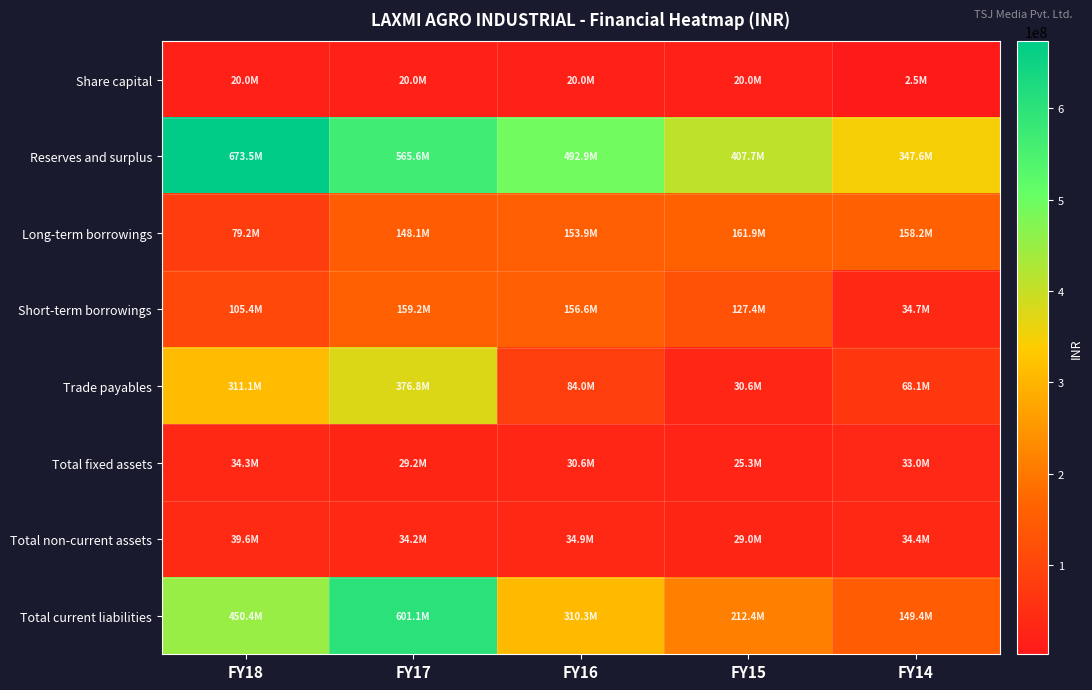

Reading left to right, transcribe all the data shown in this chart.

Share capital: FY18=20000000.0	FY17=20000000.0	FY16=20000000.0	FY15=20000000.0	FY14=2500000.0
Reserves and surplus: FY18=673541601.0	FY17=565612223.0	FY16=492896335.0	FY15=407691103.4	FY14=347552128.5
Long-term borrowings: FY18=79173854.0	FY17=148137936.0	FY16=153875408.0	FY15=161917206.0	FY14=158220314.0
Short-term borrowings: FY18=105394030.0	FY17=159246082.0	FY16=156592653.0	FY15=127381034.1	FY14=34744620.8
Trade payables: FY18=311130432.0	FY17=376838779.0	FY16=83990470.0	FY15=30619724.6	FY14=68144448.7
Total fixed assets: FY18=34273821.0	FY17=29243869.0	FY16=30570389.0	FY15=25276829.2	FY14=33035449.2
Total non-current assets: FY18=39611224.0	FY17=34197613.0	FY16=34939677.0	FY15=29044407.9	FY14=34381464.9
Total current liabilities: FY18=450359942.0	FY17=601096554.0	FY16=310308753.0	FY15=212387310.9	FY14=149383084.6